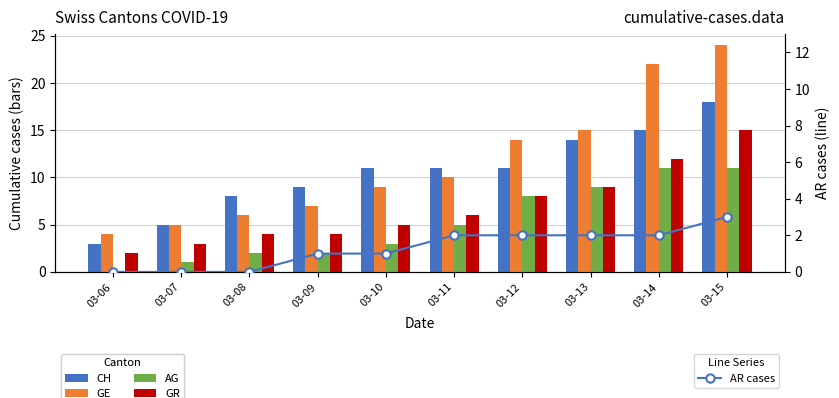

Which series has the largest total across all categories?

GE